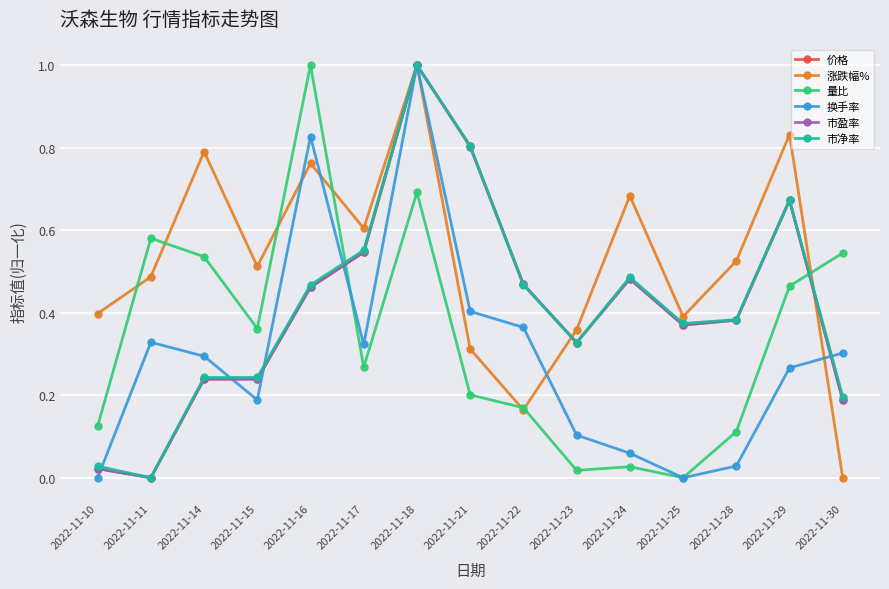

After their last crossing, which series has the higher values: 市净率 or 涨跌幅%?

市净率